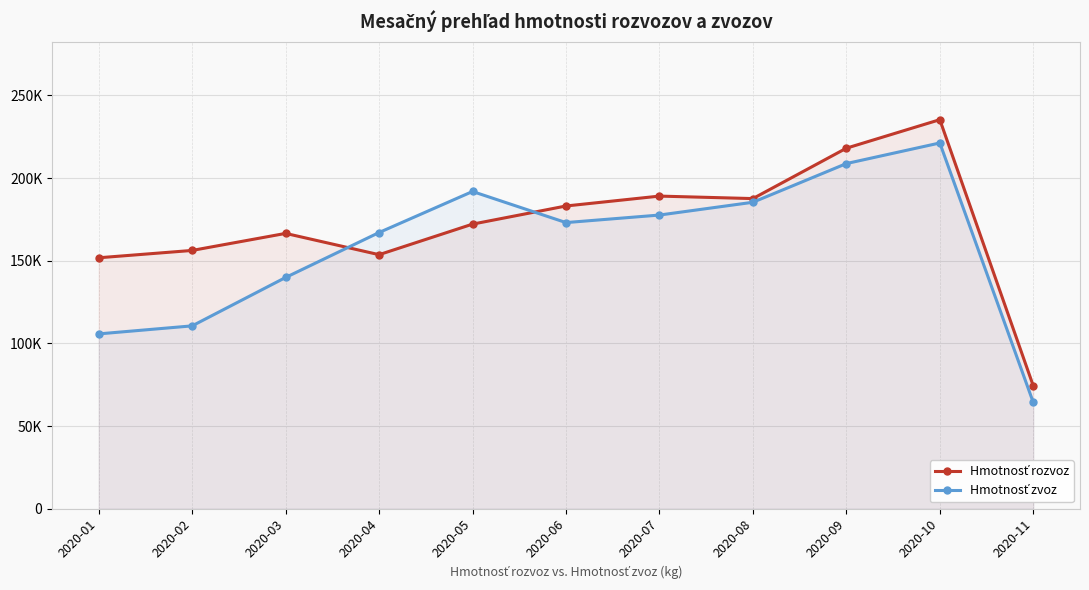

At which category does the chart reach its minimum across all series?

2020-11